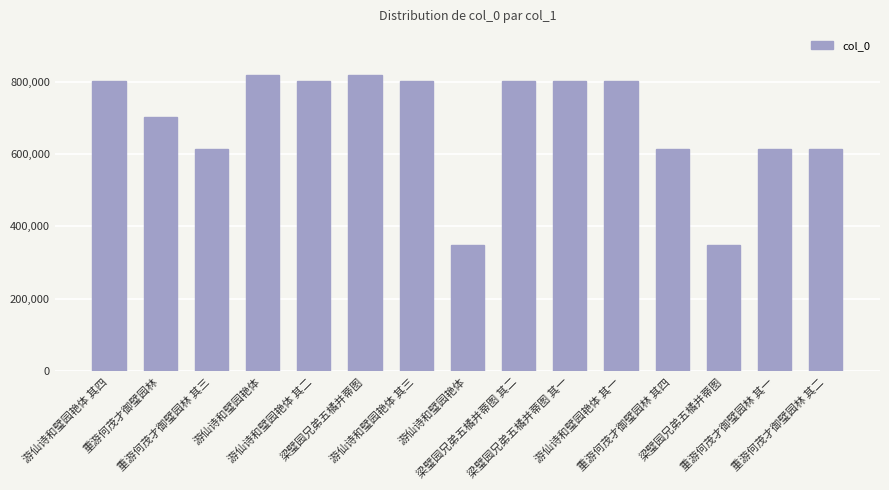

What is the difference between the maximum and second lowest values?

466984